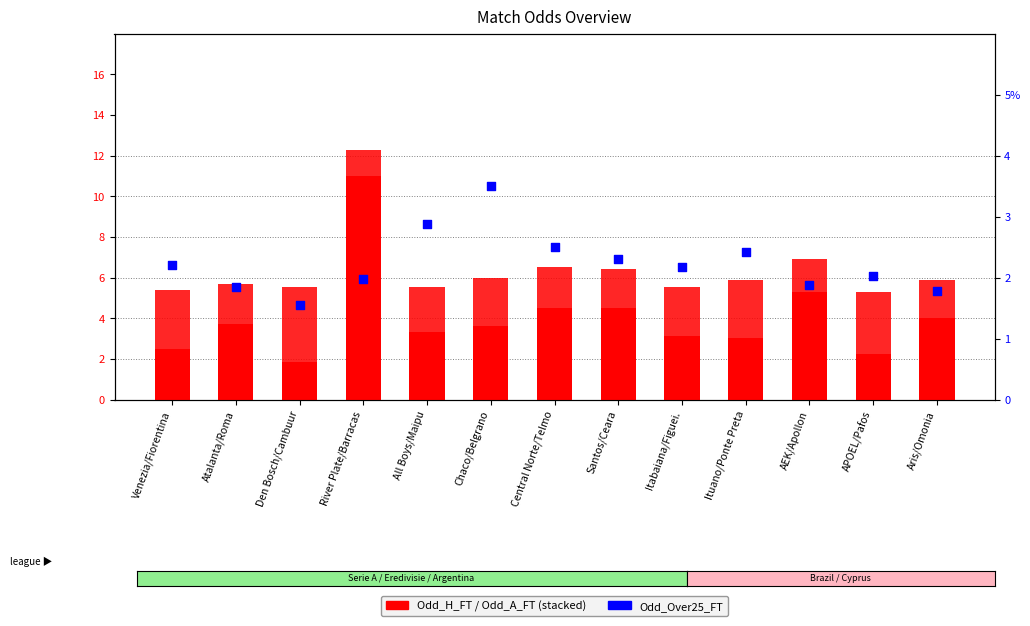

Which series contains the highest Y value?

Odd_A_FT